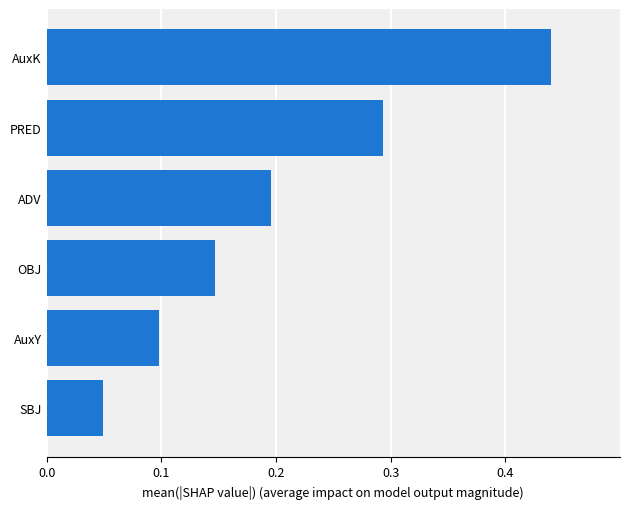

Which label corresponds to the largest value in the chart?

AuxK